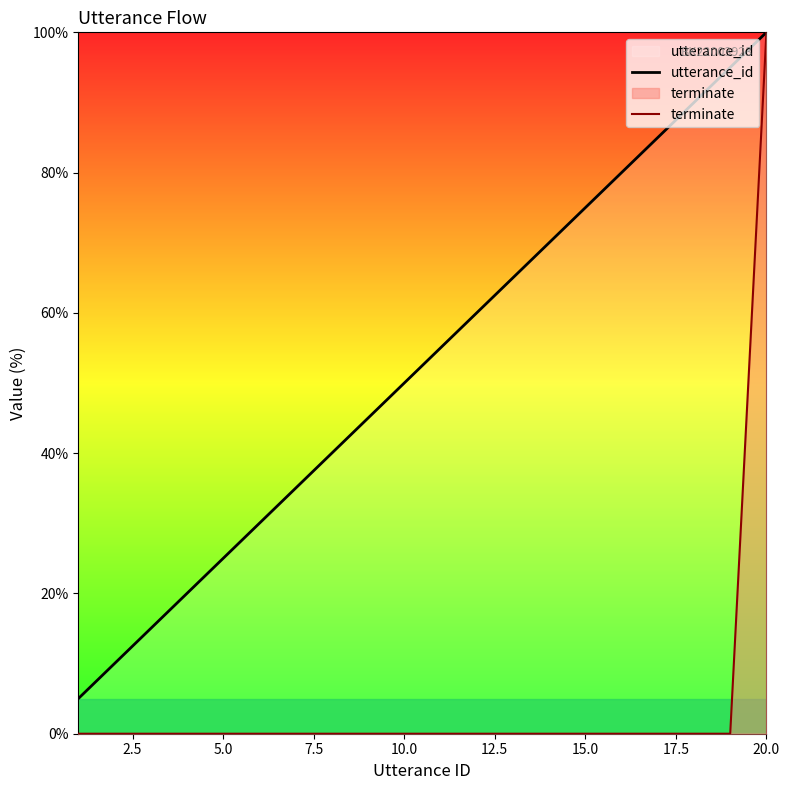

True or false: utterance_id and terminate intersect in this chart.

False